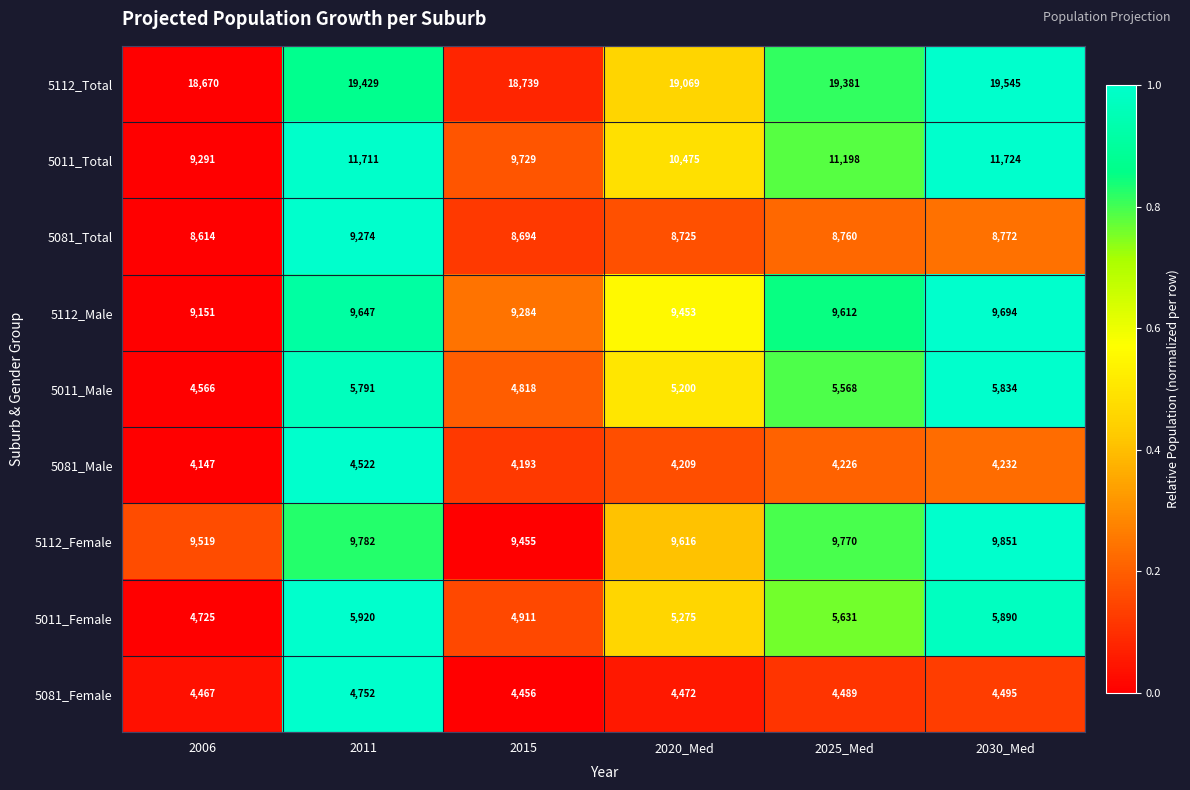

The value of 5112_Total at 2025_Med is 19381. True or false?

True